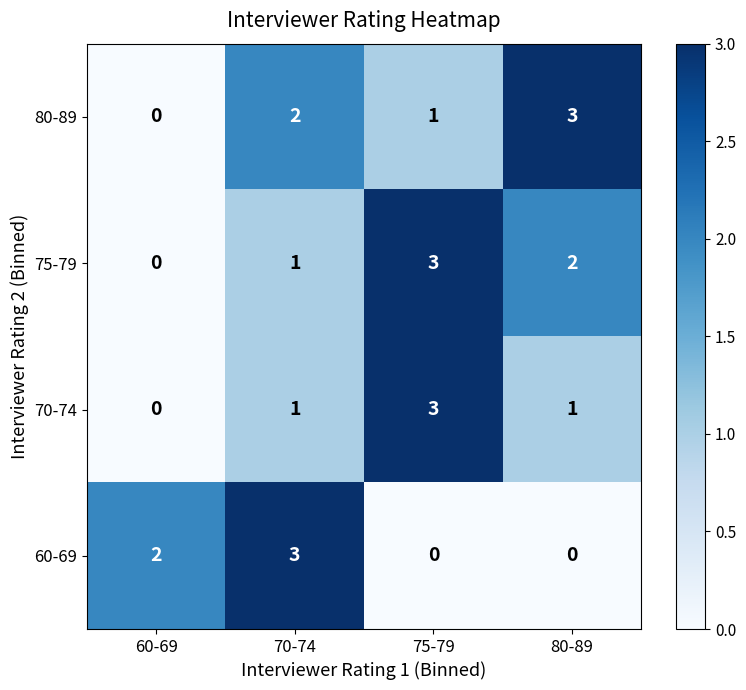

How many categories are shown in the chart?

4